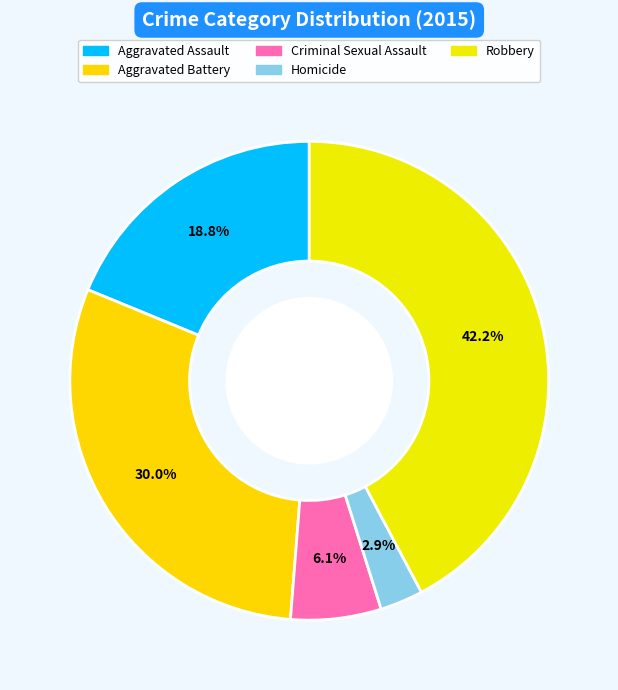

What percentage is NOT represented by Aggravated Battery?

70.0%